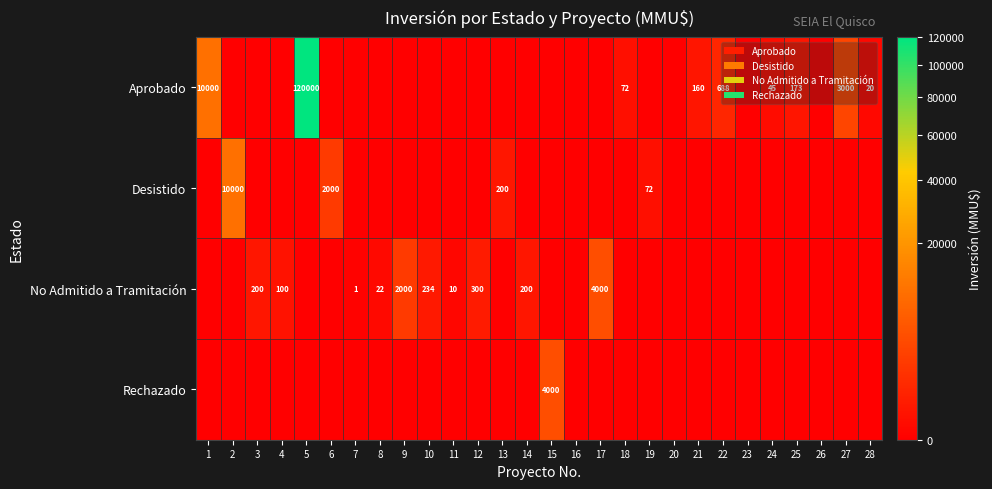

True or false: Aprobado has a value of 46167 at 5.

False